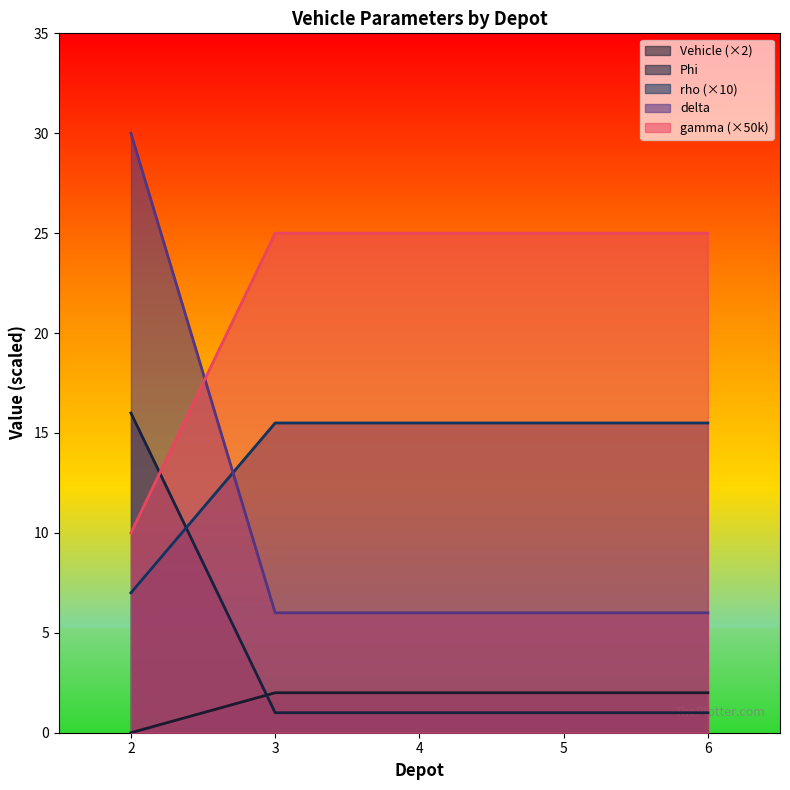

True or false: gamma and delta intersect in this chart.

True